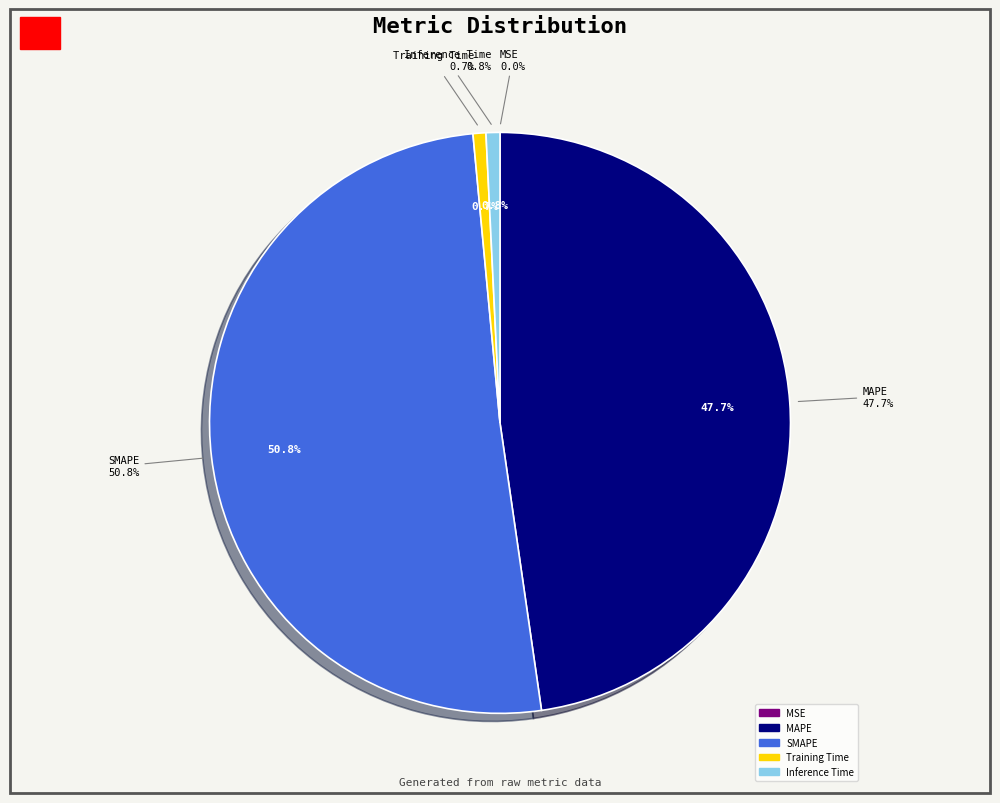

What percentage is the SMAPE slice, to the nearest percent?

51%